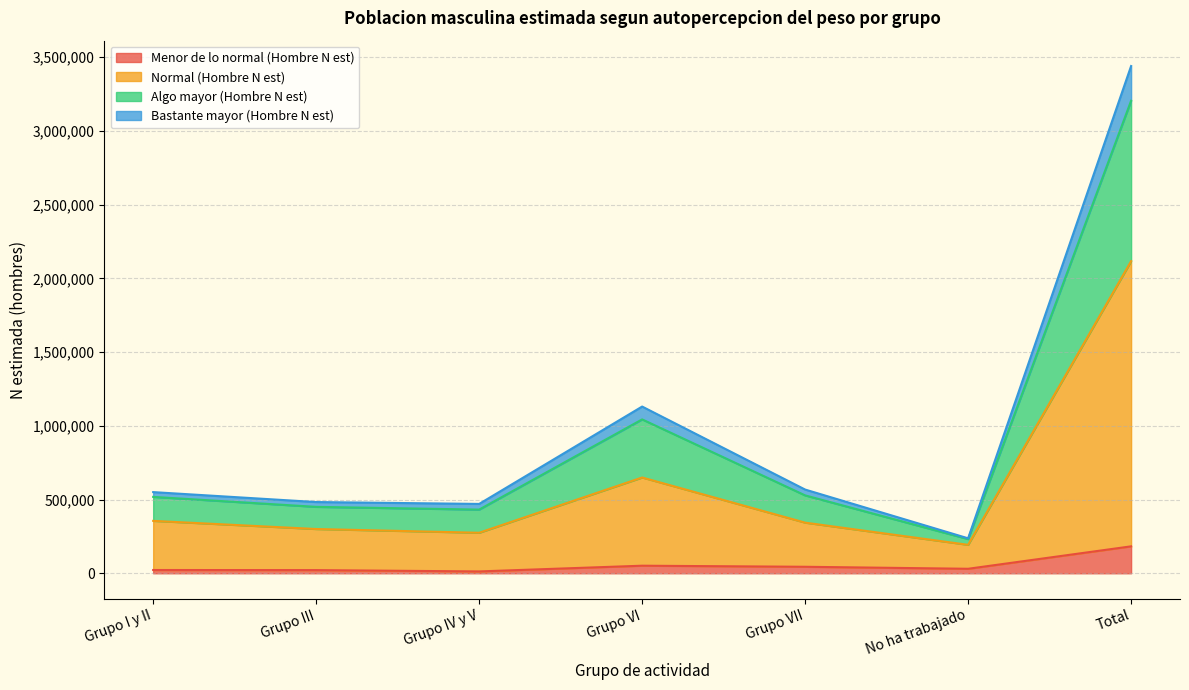

What is the label of the 2nd point from the right?

No ha trabajado